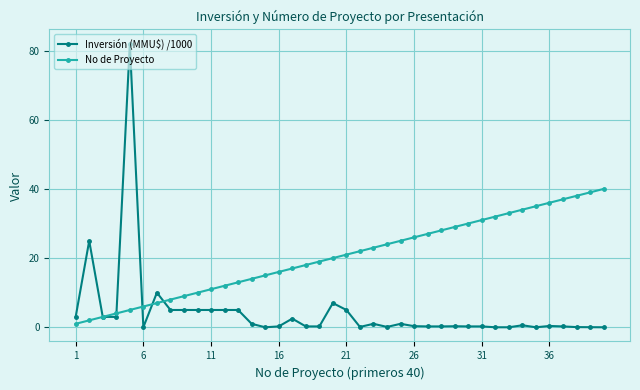

True or false: Inversión (MMU$) /1000 has more than 1 interior local peaks.

True